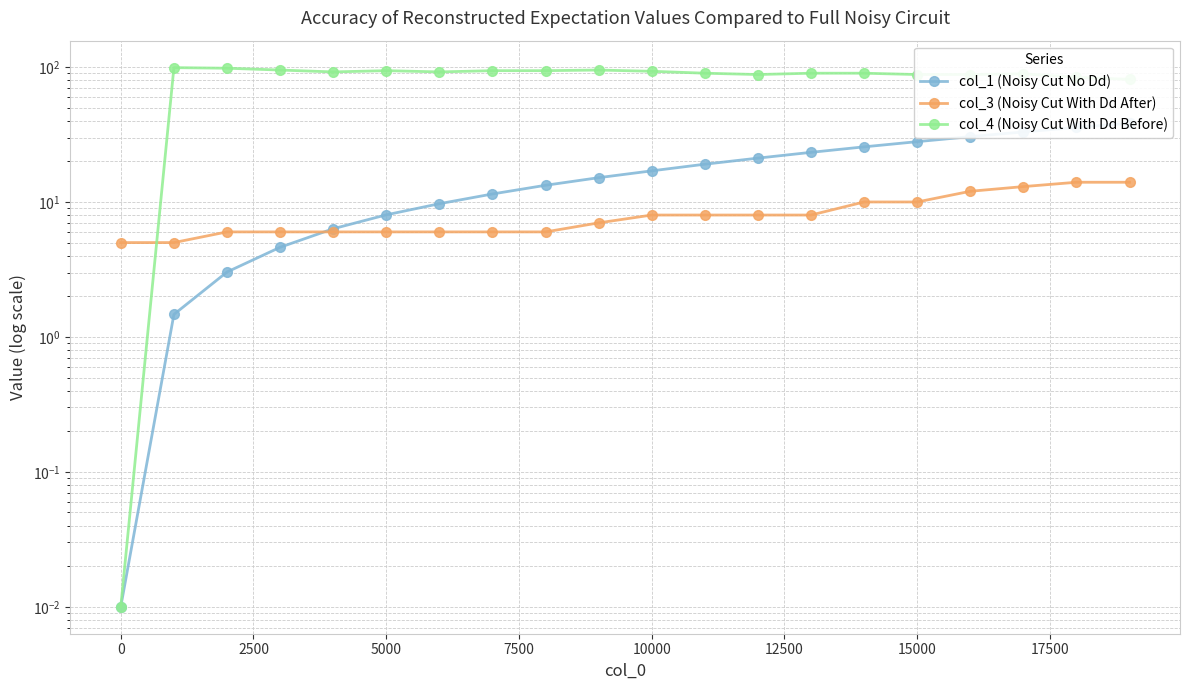

True or false: col_4 (Noisy Cut With Dd Before) has more than 1 interior local peaks.

True